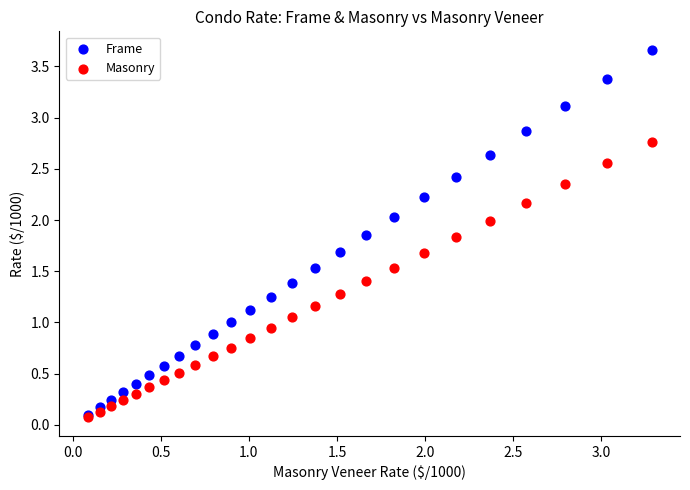

What are all the series names shown in the legend?

Frame, Masonry